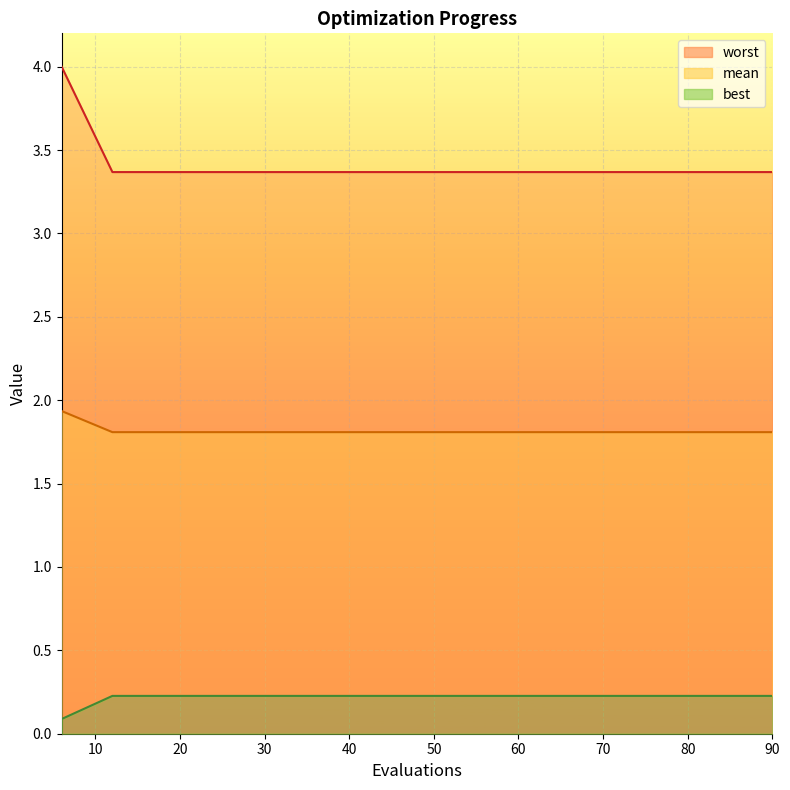

Rank the series at 24 from lowest to highest value.

worst, best, mean